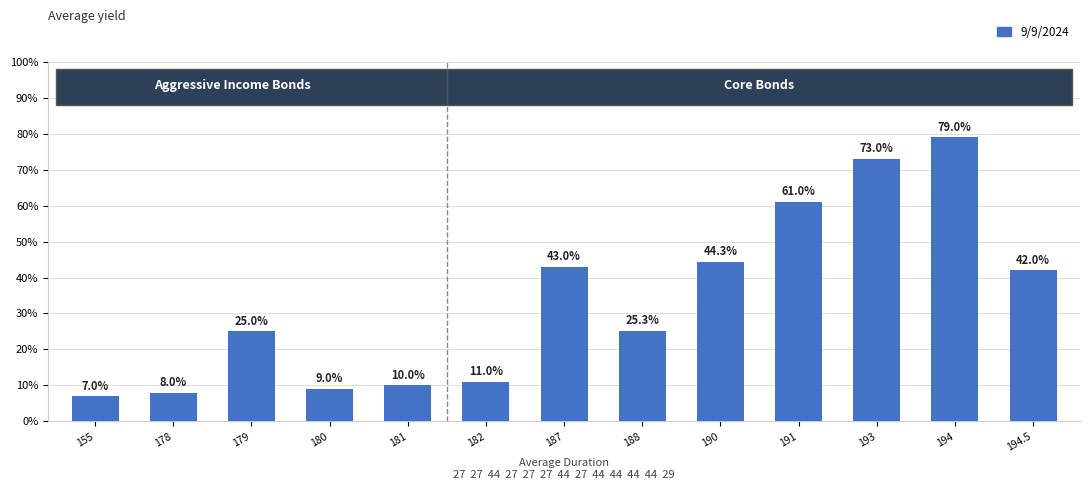

Are the bars horizontal?

No